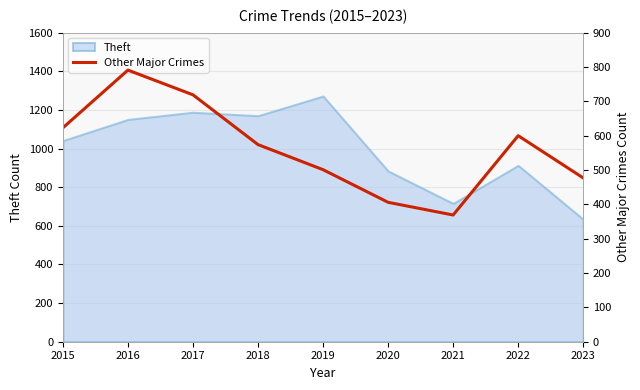

What is the minimum value for Theft?

634